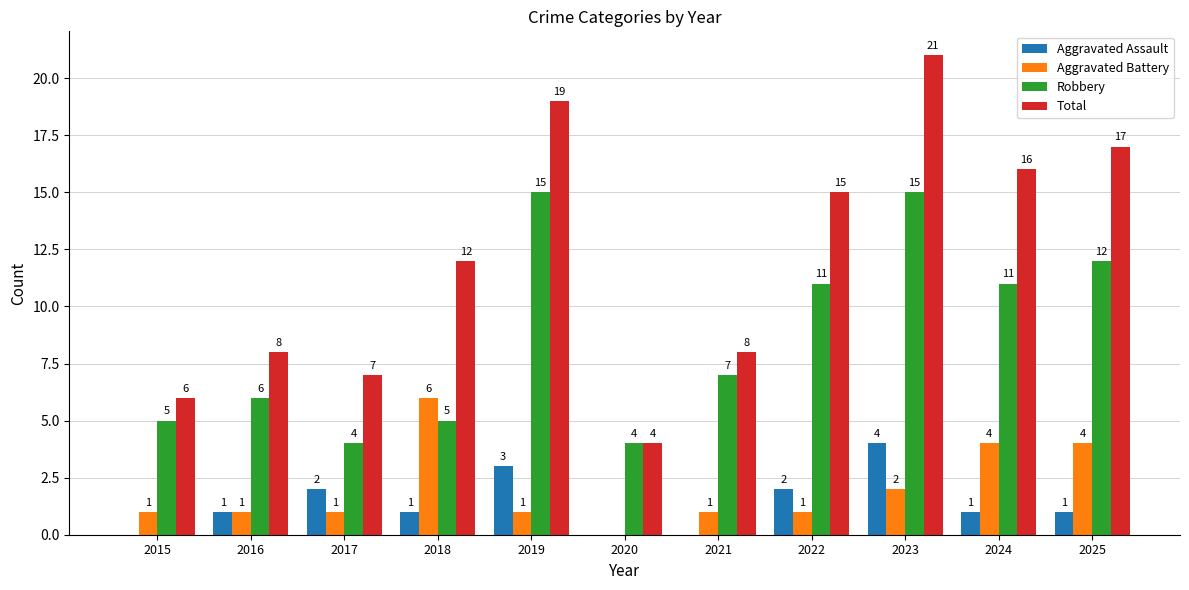

Is the value of Aggravated Battery at 2020 greater than the value of Robbery at 2023?

No